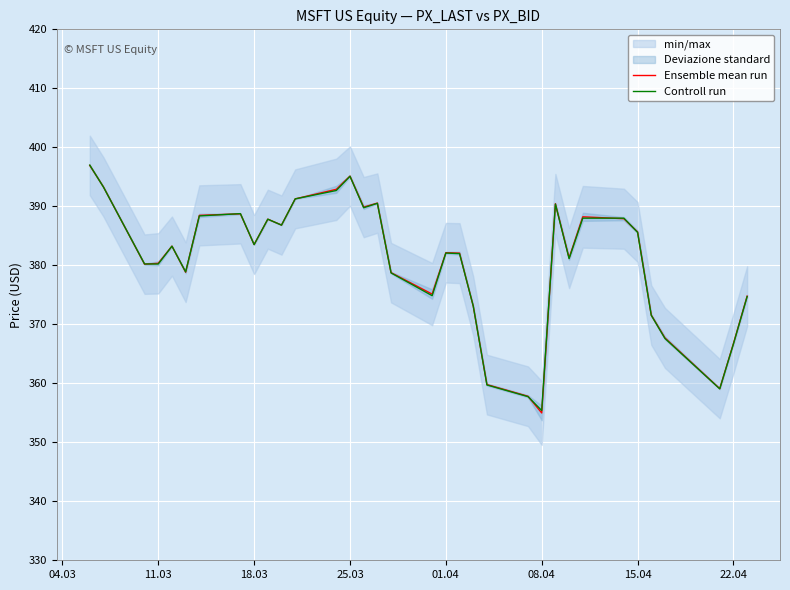

After their last crossing, which series has the higher values: Controll run or Ensemble mean run?

Controll run